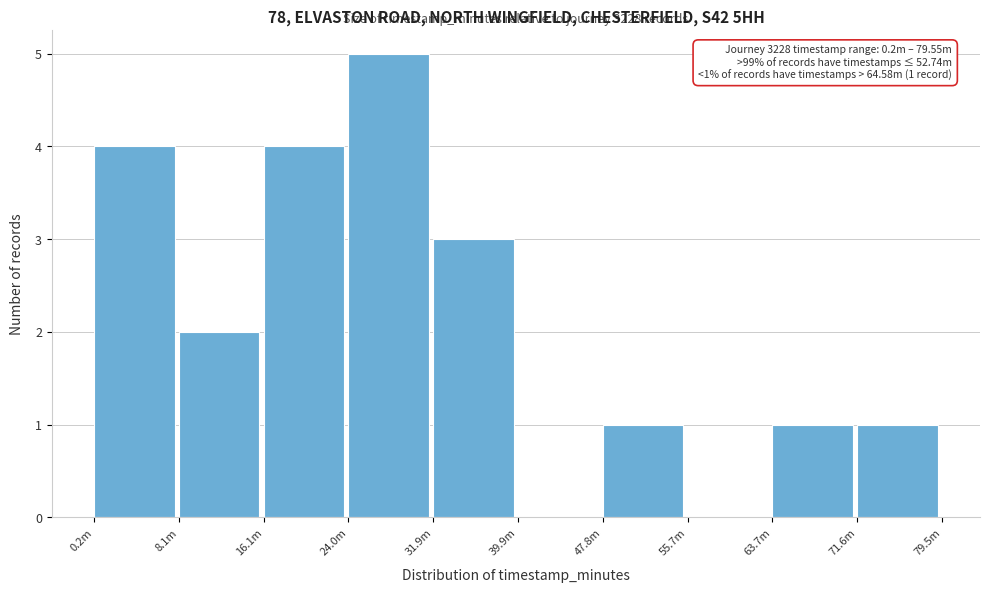

Reading left to right, transcribe all the data shown in this chart.

0.2m=4	8.1m=2	16.1m=4	24.0m=5	31.9m=3	39.9m=0	47.8m=1	55.7m=0	63.7m=1	71.6m=1